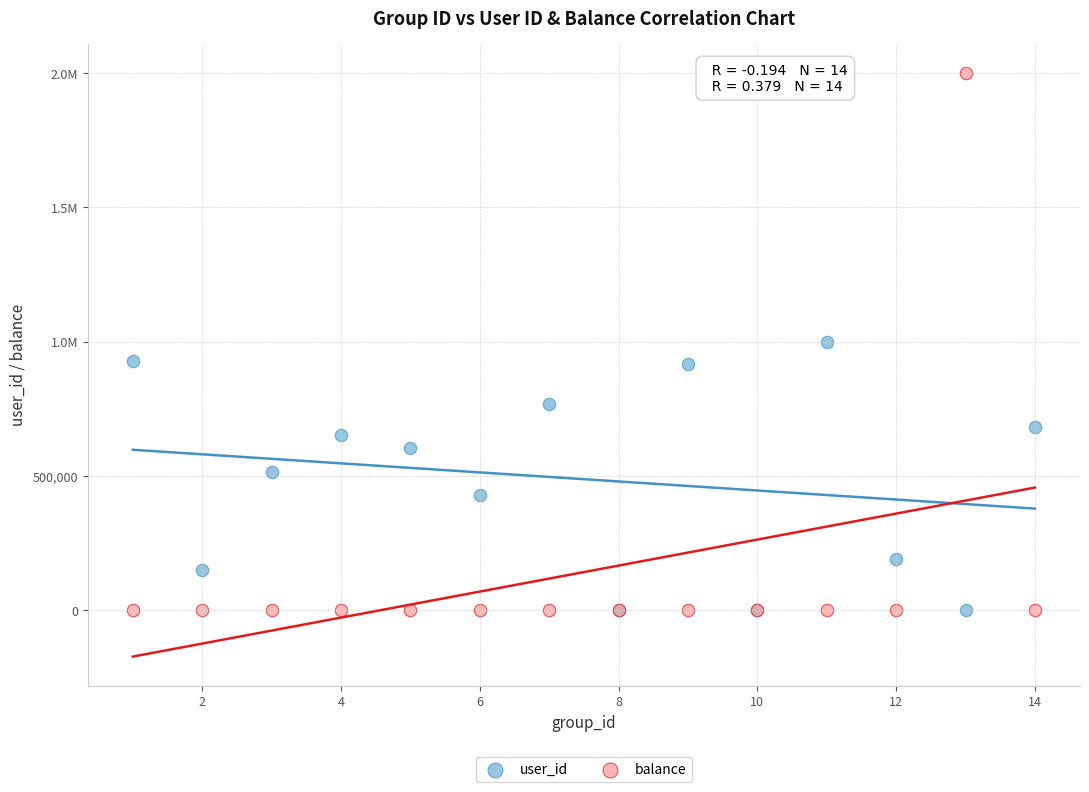

What are all the series names shown in the legend?

user_id, balance